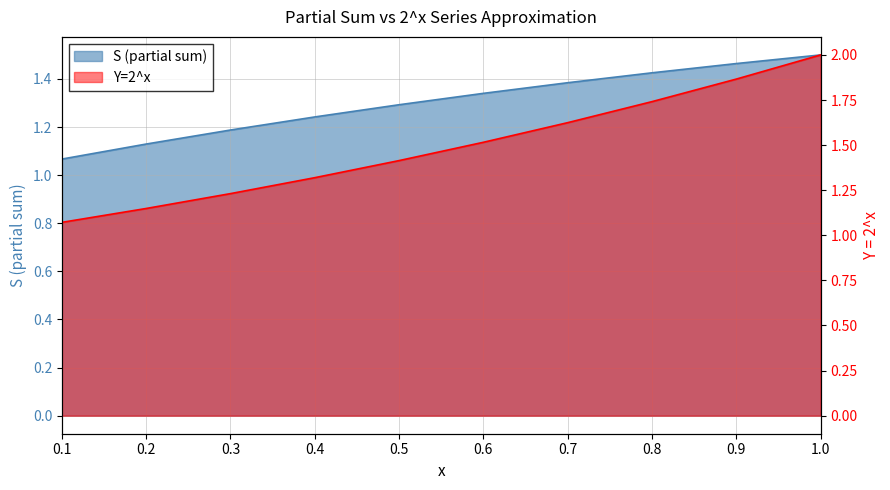

What is the value of the Y=2^x point at the 3rd from the left?

1.2